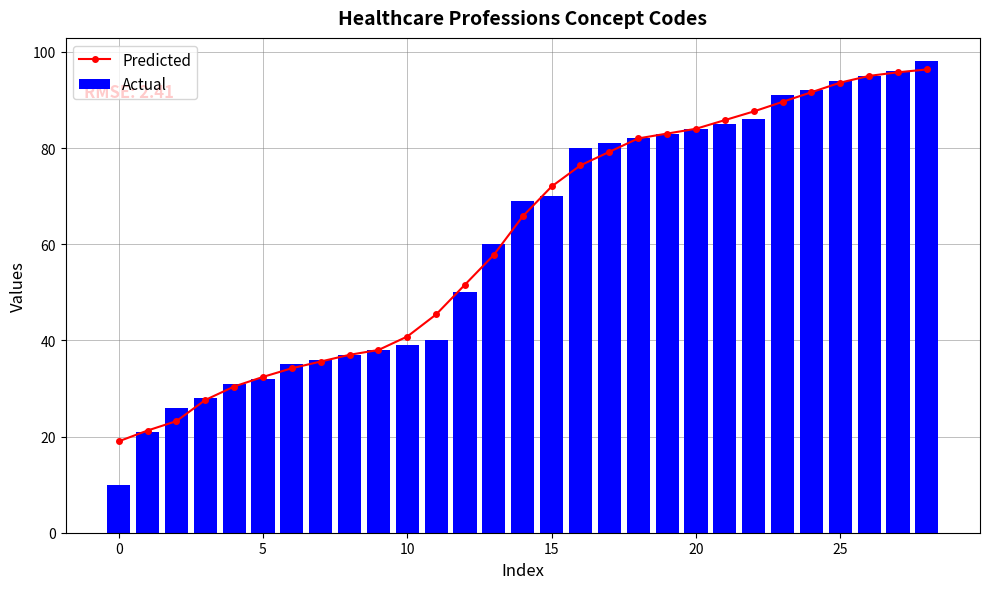

What is the value of the Predicted bar at the 22nd from the left?

85.8